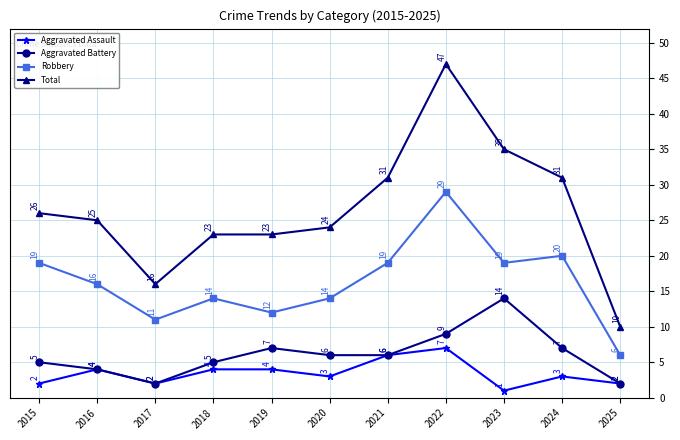

How many values in the Total series are below 25?

5